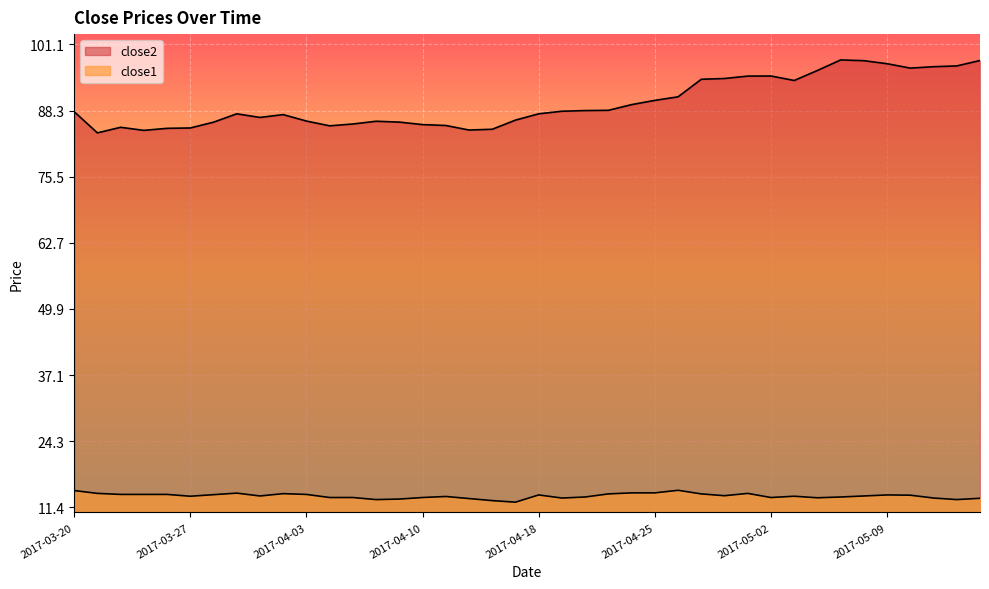

What are all the series names shown in the legend?

close2, close1